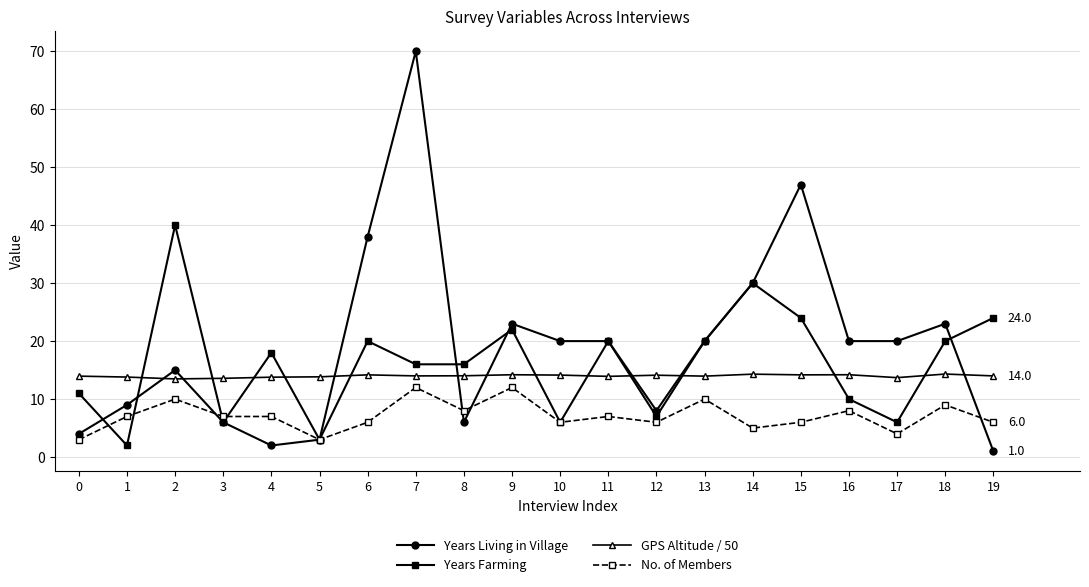

What is the average value of the GPS Altitude / 50 series?

14.0